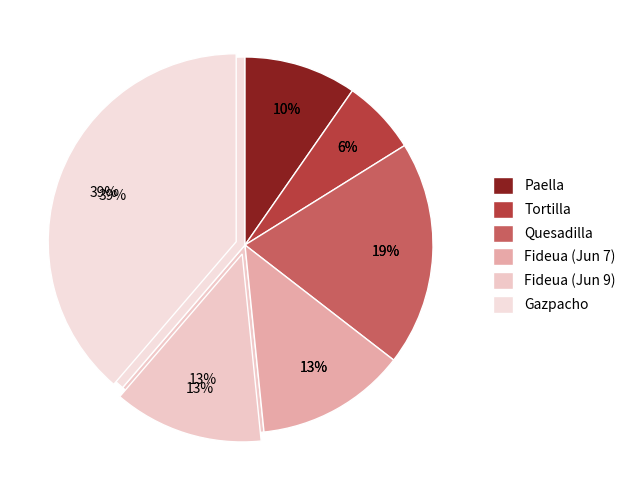

What is the ratio of the value at Quesadilla to the value at Fideua?

1.5